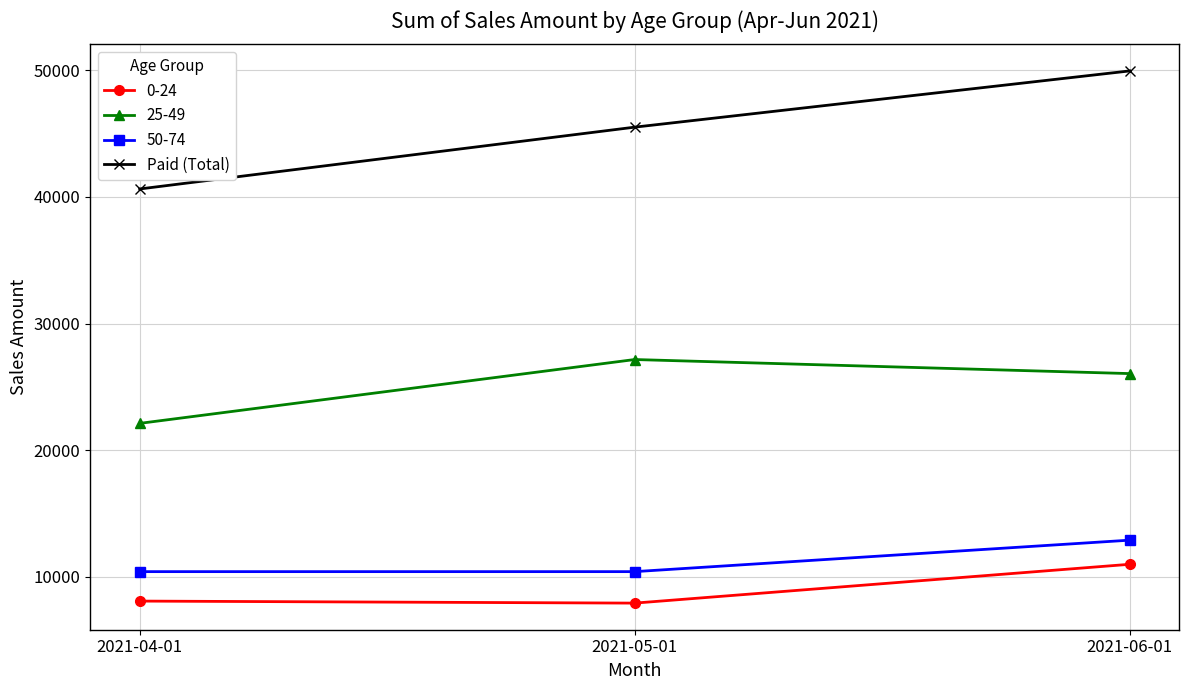

At which category does the chart reach its peak across all series?

2021-06-01